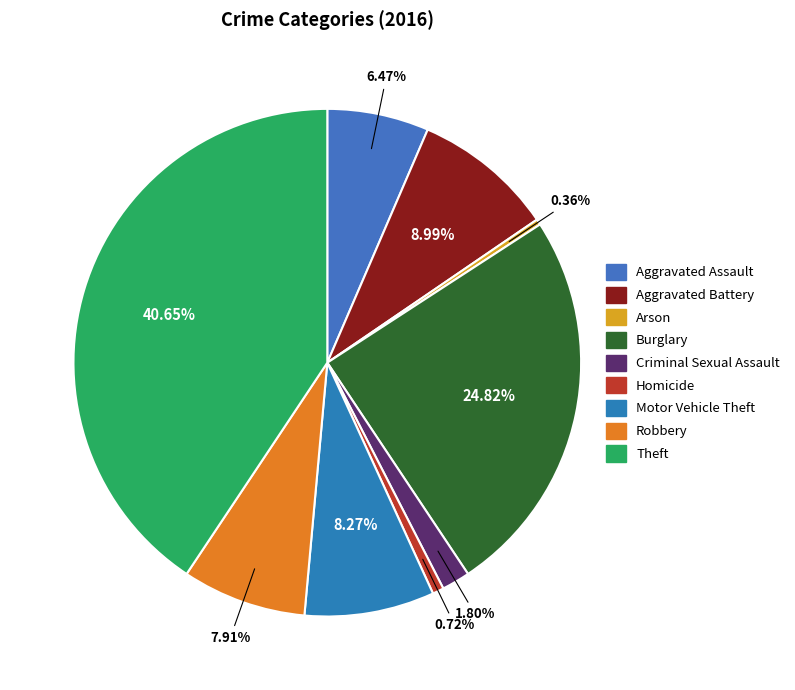

How many segments does this pie chart have?

9